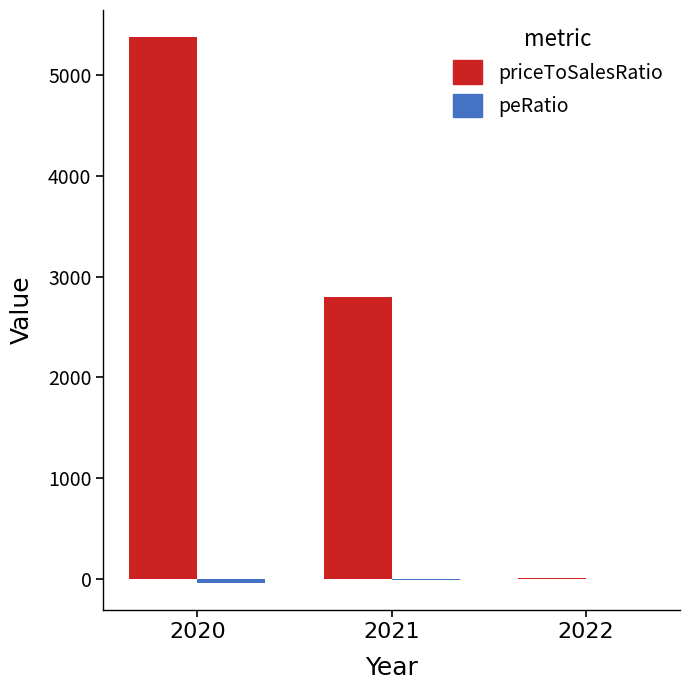

Which series has the largest total across all categories?

priceToSalesRatio